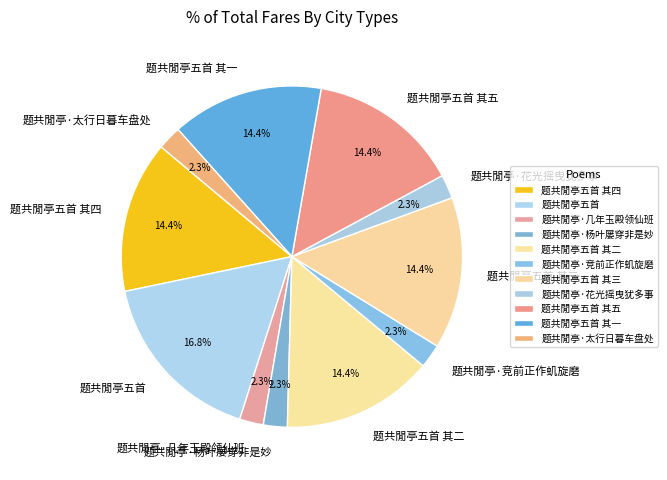

Which slice is the largest?

题共閒亭五首